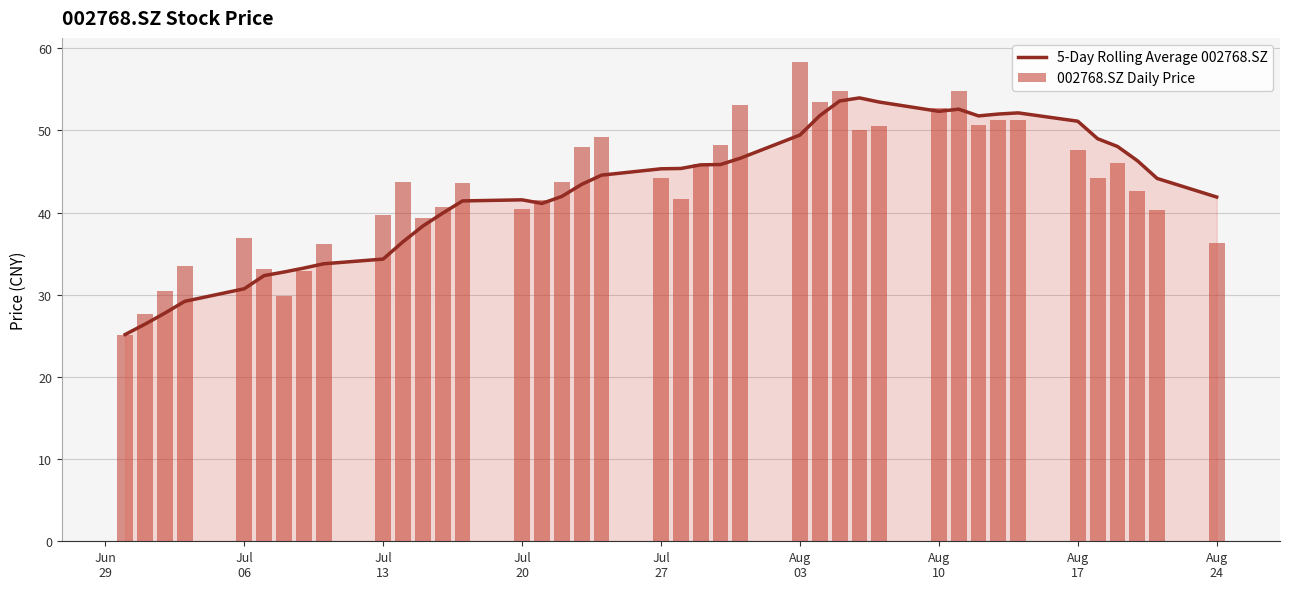

How many distinct data groups are displayed?

2